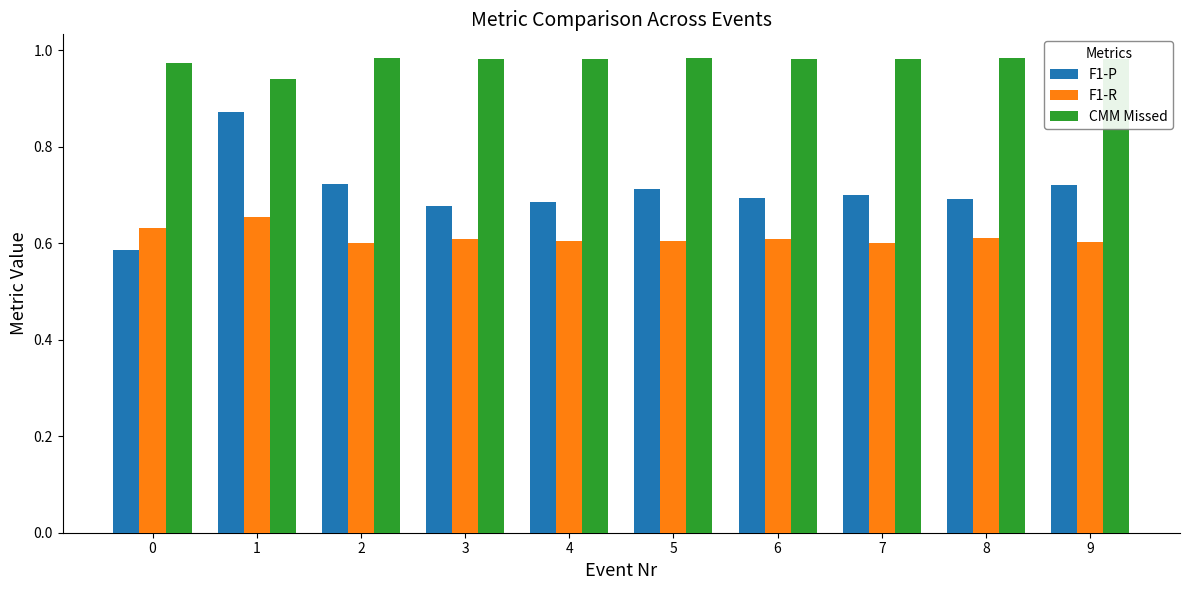

The value of F1-R at 1 is 1.1. True or false?

False